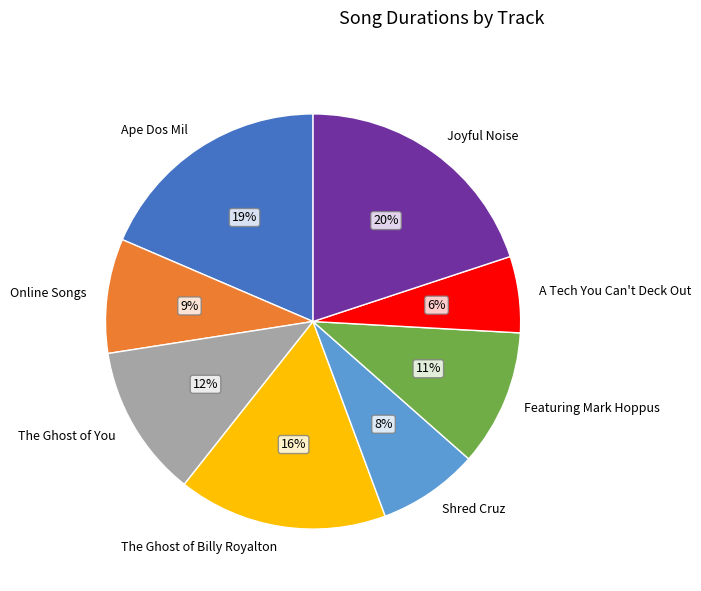

To the nearest percent, what is the difference between the largest and smallest slice percentages?

14%